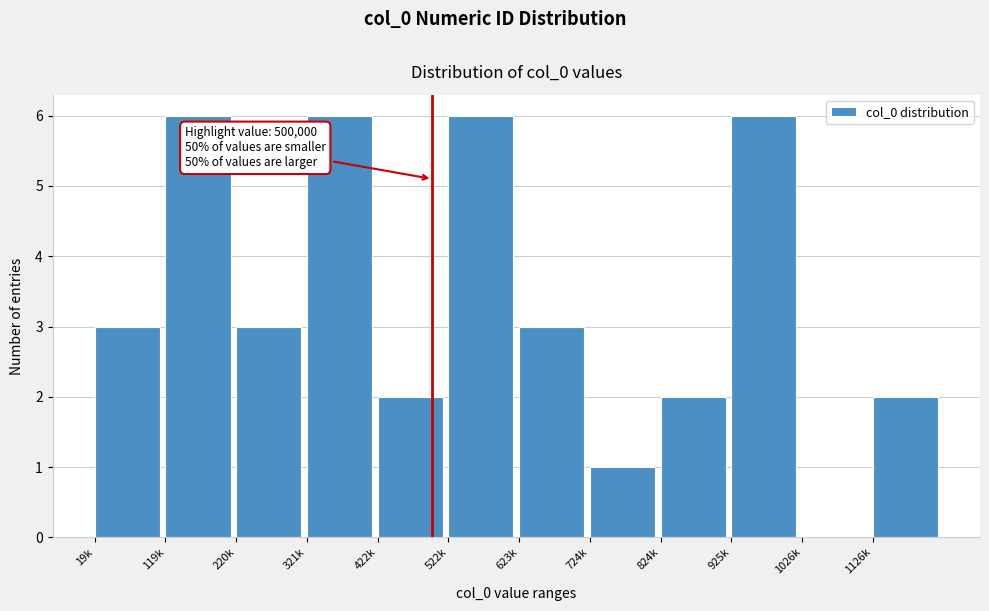

Reading left to right, list all the values displayed in this chart.

19k=3	119k=6	220k=3	321k=6	422k=2	522k=6	623k=3	724k=1	824k=2	925k=6	1026k=0	1126k=2